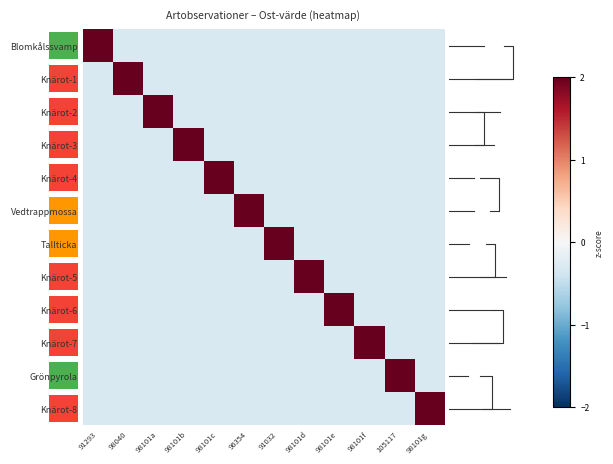

Reading left to right, extract all data points from this chart.

Blomkålssvamp: 91293=3.3	98040=-0.3	98101a=-0.3	98101b=-0.3	98101c=-0.3	96354=-0.3	91032=-0.3	98101d=-0.3	98101e=-0.3	98101f=-0.3	105117=-0.3	98101g=-0.3
Knärot-1: 91293=-0.3	98040=3.3	98101a=-0.3	98101b=-0.3	98101c=-0.3	96354=-0.3	91032=-0.3	98101d=-0.3	98101e=-0.3	98101f=-0.3	105117=-0.3	98101g=-0.3
Knärot-2: 91293=-0.3	98040=-0.3	98101a=3.3	98101b=-0.3	98101c=-0.3	96354=-0.3	91032=-0.3	98101d=-0.3	98101e=-0.3	98101f=-0.3	105117=-0.3	98101g=-0.3
Knärot-3: 91293=-0.3	98040=-0.3	98101a=-0.3	98101b=3.3	98101c=-0.3	96354=-0.3	91032=-0.3	98101d=-0.3	98101e=-0.3	98101f=-0.3	105117=-0.3	98101g=-0.3
Knärot-4: 91293=-0.3	98040=-0.3	98101a=-0.3	98101b=-0.3	98101c=3.3	96354=-0.3	91032=-0.3	98101d=-0.3	98101e=-0.3	98101f=-0.3	105117=-0.3	98101g=-0.3
Vedtrappmossa: 91293=-0.3	98040=-0.3	98101a=-0.3	98101b=-0.3	98101c=-0.3	96354=3.3	91032=-0.3	98101d=-0.3	98101e=-0.3	98101f=-0.3	105117=-0.3	98101g=-0.3
Tallticka: 91293=-0.3	98040=-0.3	98101a=-0.3	98101b=-0.3	98101c=-0.3	96354=-0.3	91032=3.3	98101d=-0.3	98101e=-0.3	98101f=-0.3	105117=-0.3	98101g=-0.3
Knärot-5: 91293=-0.3	98040=-0.3	98101a=-0.3	98101b=-0.3	98101c=-0.3	96354=-0.3	91032=-0.3	98101d=3.3	98101e=-0.3	98101f=-0.3	105117=-0.3	98101g=-0.3
Knärot-6: 91293=-0.3	98040=-0.3	98101a=-0.3	98101b=-0.3	98101c=-0.3	96354=-0.3	91032=-0.3	98101d=-0.3	98101e=3.3	98101f=-0.3	105117=-0.3	98101g=-0.3
Knärot-7: 91293=-0.3	98040=-0.3	98101a=-0.3	98101b=-0.3	98101c=-0.3	96354=-0.3	91032=-0.3	98101d=-0.3	98101e=-0.3	98101f=3.3	105117=-0.3	98101g=-0.3
Grönpyrola: 91293=-0.3	98040=-0.3	98101a=-0.3	98101b=-0.3	98101c=-0.3	96354=-0.3	91032=-0.3	98101d=-0.3	98101e=-0.3	98101f=-0.3	105117=3.3	98101g=-0.3
Knärot-8: 91293=-0.3	98040=-0.3	98101a=-0.3	98101b=-0.3	98101c=-0.3	96354=-0.3	91032=-0.3	98101d=-0.3	98101e=-0.3	98101f=-0.3	105117=-0.3	98101g=3.3